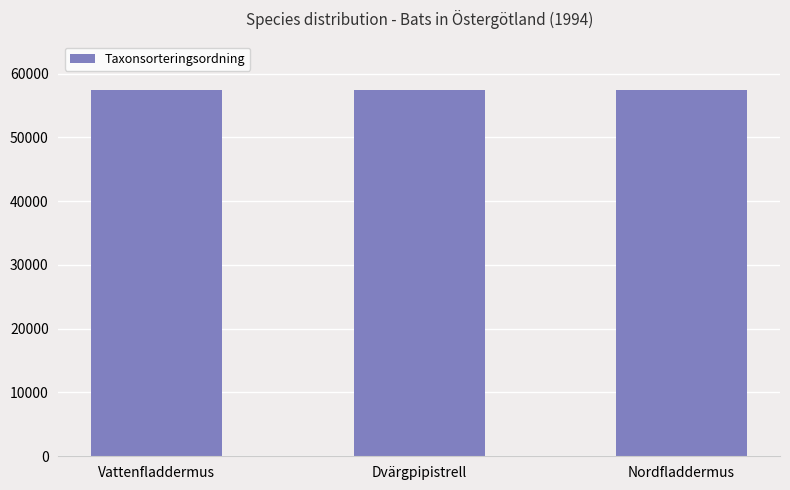

Does the chart contain any negative values?

No